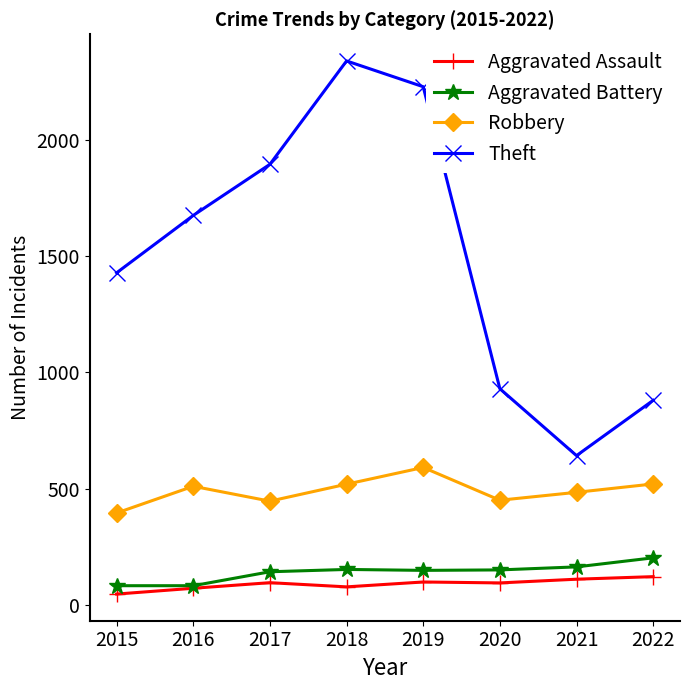

How many categories are shown in the chart?

8